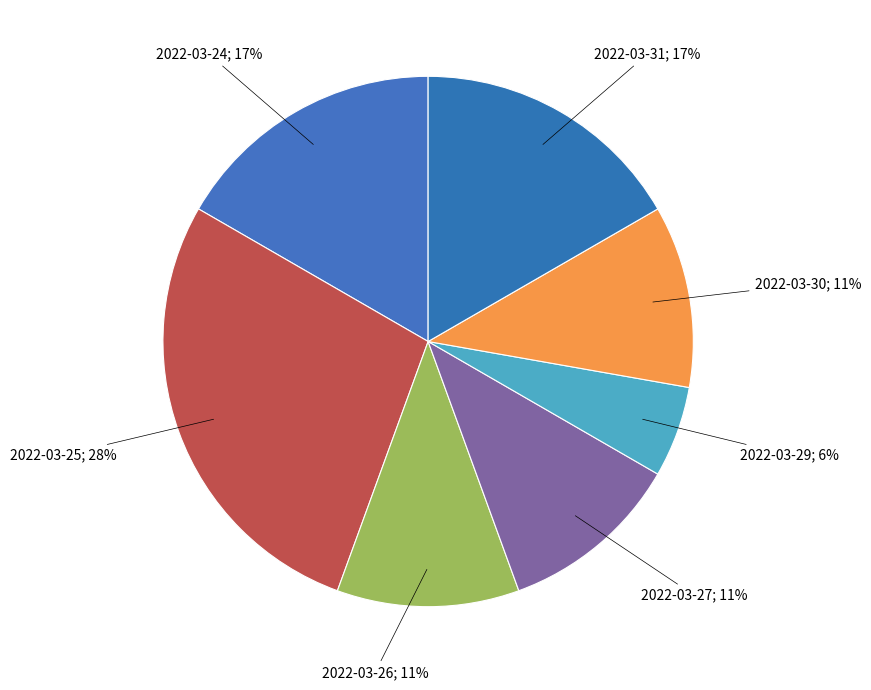

Count the number of slices in the pie.

7